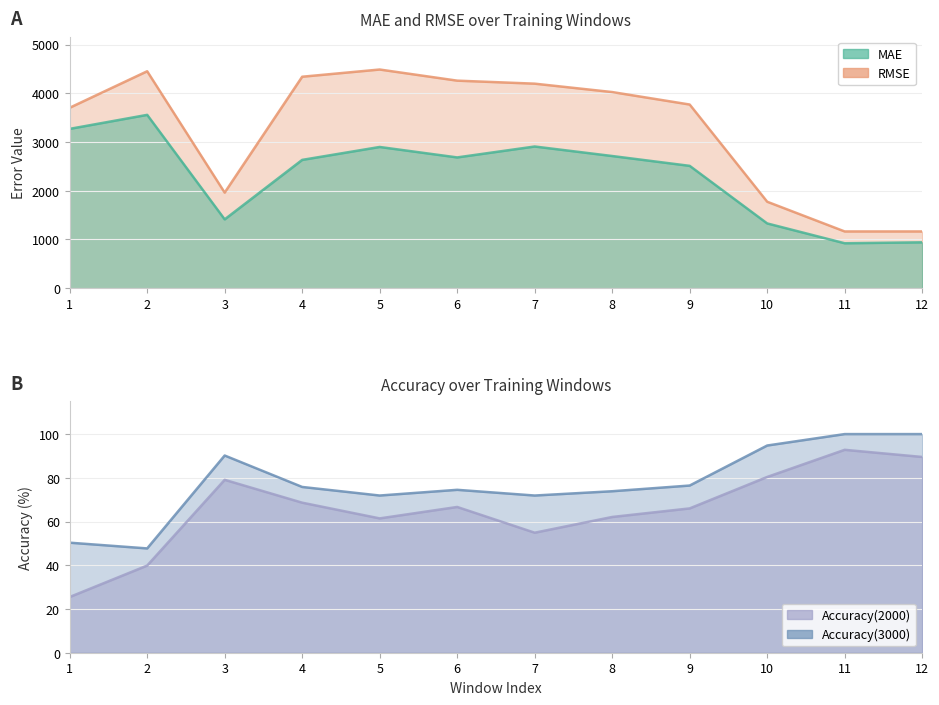

How many data points in Accuracy(3000) are less than 75?

6